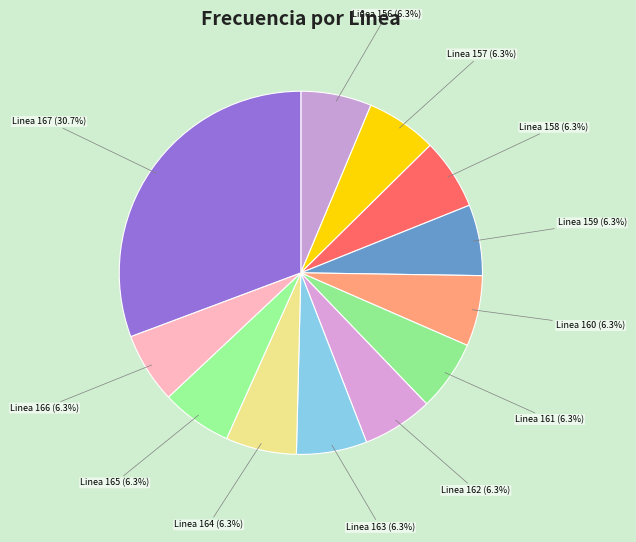

Does any single category account for the majority?

No